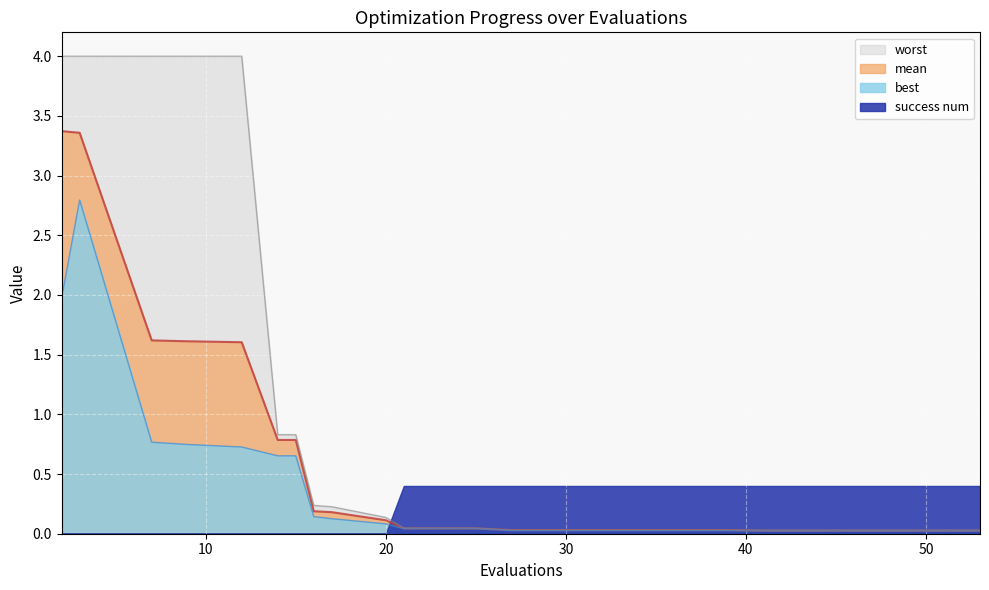

Rank the categories by best value from highest to lowest.

3, 2, 7, 9, 12, 14, 15, 16, 17, 20, 21, 25, 27, 31, 35, 39, 41, 45, 49, 53